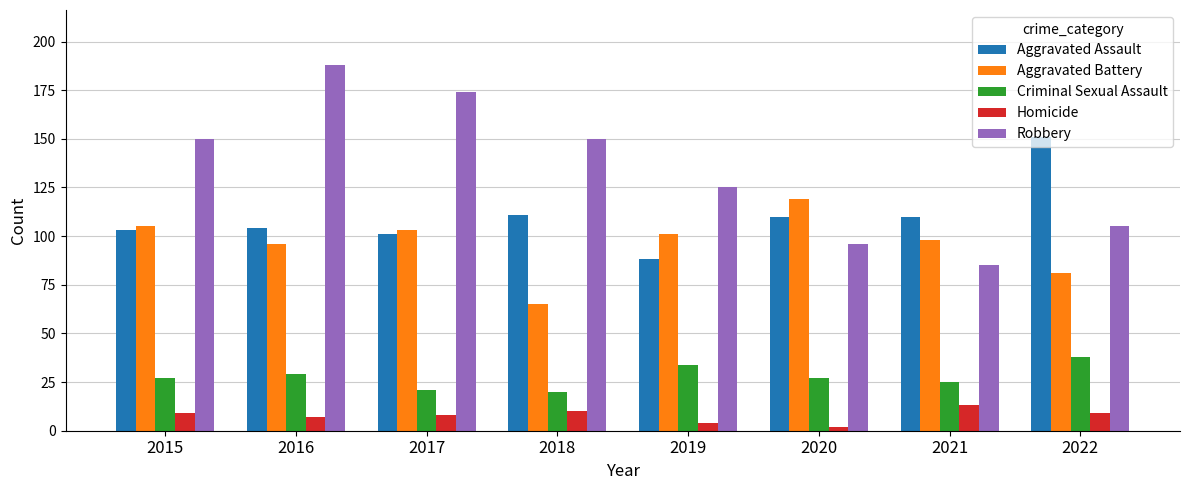

What is the minimum value shown in the chart?

2